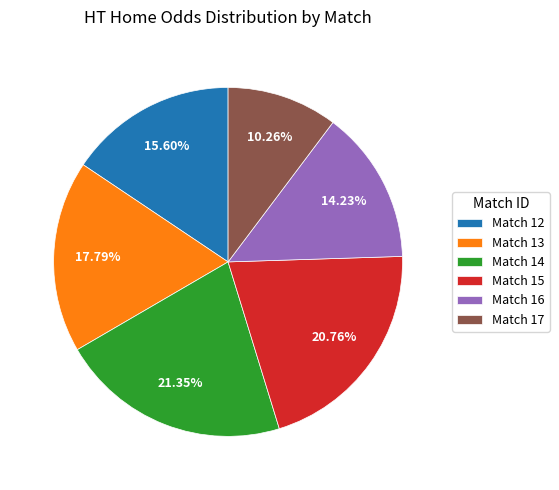

Which has a higher value, Match 17 or Match 15?

Match 15